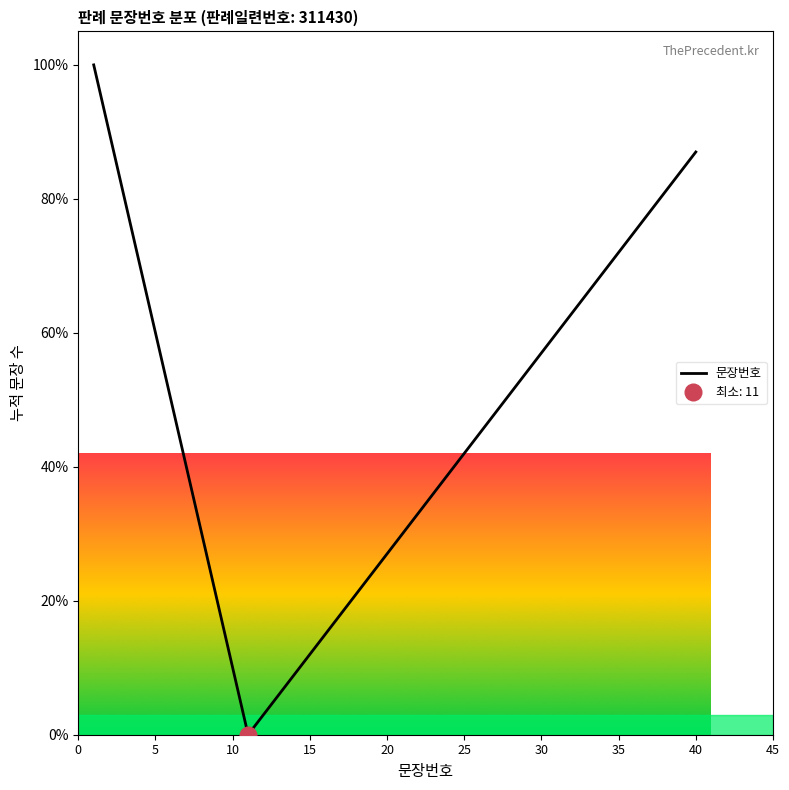

Does the chart have visible grid lines?

No